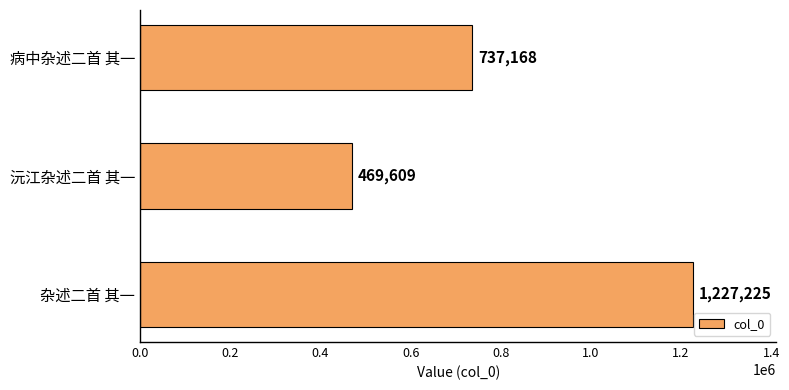

What is the value of the 1st bar from the top?

737168